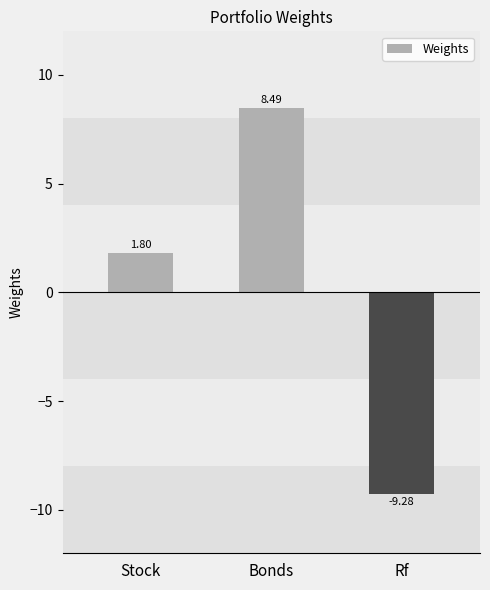

Reading left to right, transcribe all the data shown in this chart.

1.8	8.5	-9.3